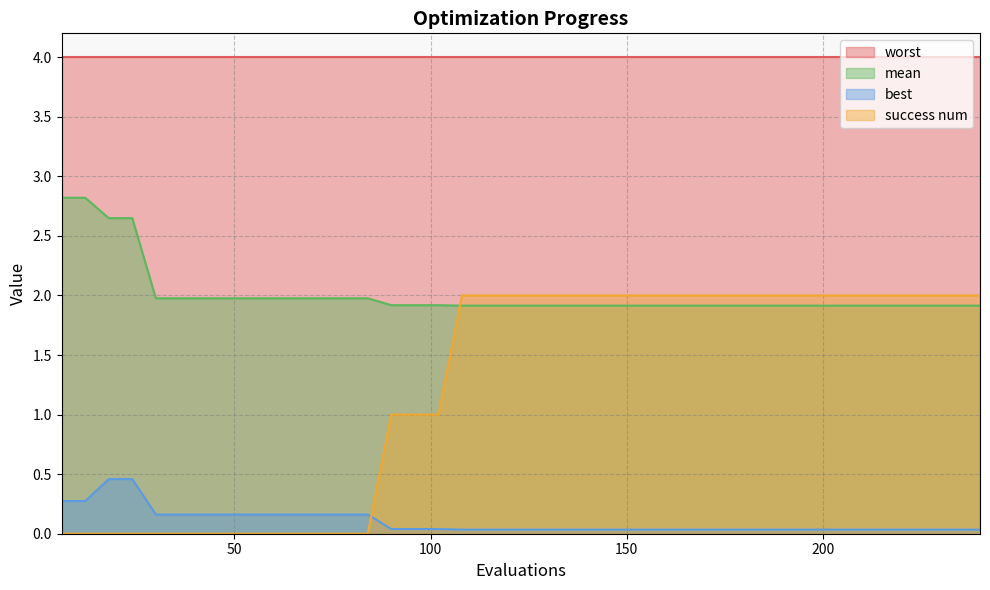

Is it true that mean equals 3.2 at 198?

False